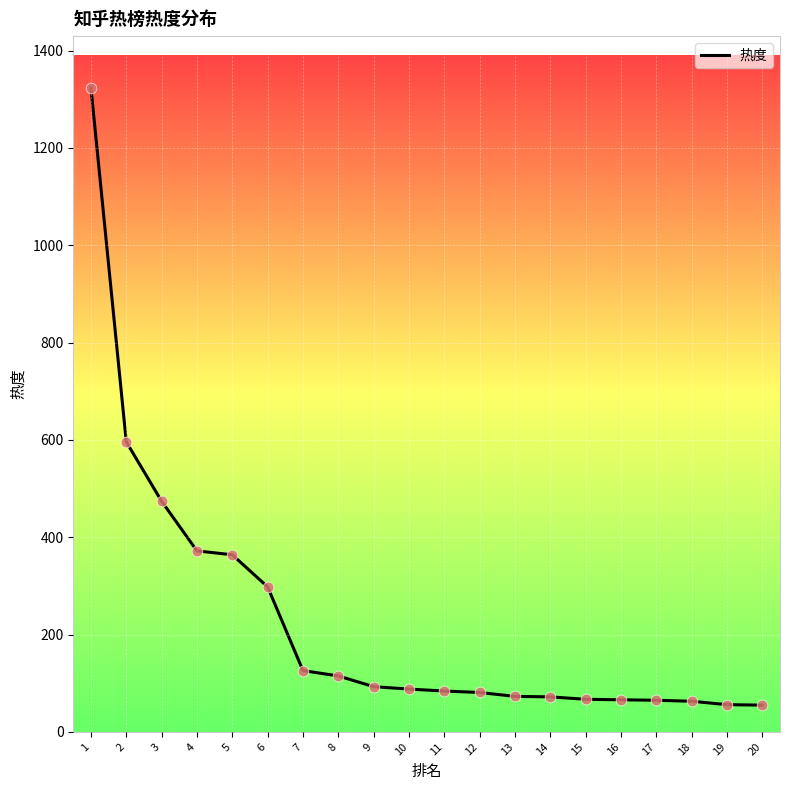

Which has a higher value, 5 or 19?

5